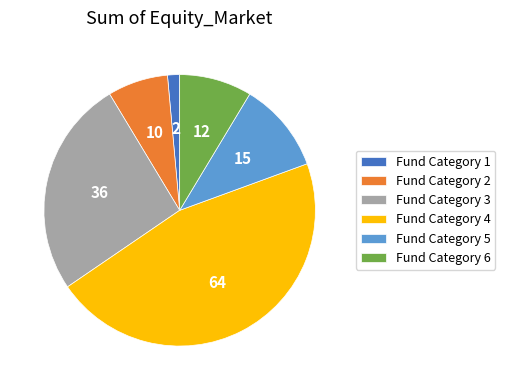

Is the sum of Fund Category 6 and Fund Category 4 greater than half?

Yes